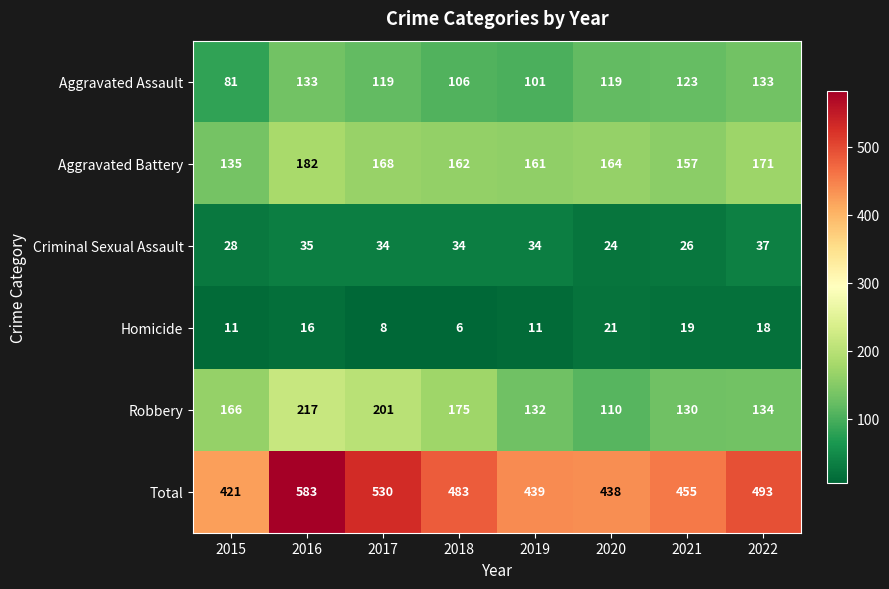

What is the average value of the Robbery series?

158